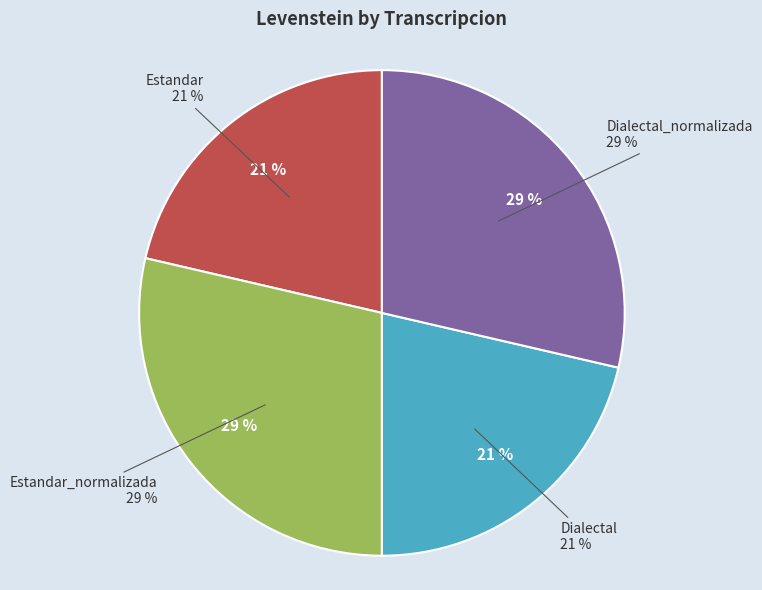

True or false: Estandar accounts for 14% of the total.

False